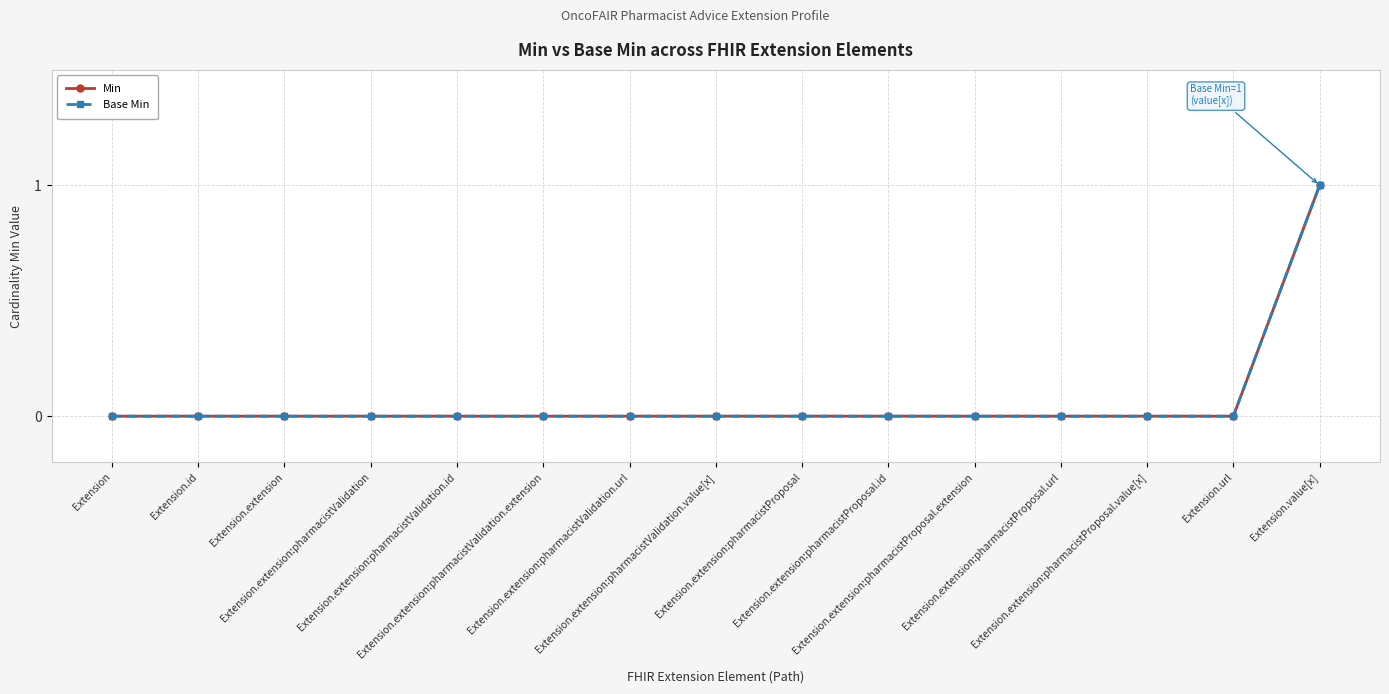

Reading left to right, list all the values displayed in this chart.

Min: Extension=0	Extension.id=0	Extension.extension=0	Extension.extension:pharmacistValidation=0	Extension.extension:pharmacistValidation.id=0	Extension.extension:pharmacistValidation.extension=0	Extension.extension:pharmacistValidation.url=0	Extension.extension:pharmacistValidation.value[x]=0	Extension.extension:pharmacistProposal=0	Extension.extension:pharmacistProposal.id=0	Extension.extension:pharmacistProposal.extension=0	Extension.extension:pharmacistProposal.url=0	Extension.extension:pharmacistProposal.value[x]=0	Extension.url=0	Extension.value[x]=1
Base Min: Extension=0	Extension.id=0	Extension.extension=0	Extension.extension:pharmacistValidation=0	Extension.extension:pharmacistValidation.id=0	Extension.extension:pharmacistValidation.extension=0	Extension.extension:pharmacistValidation.url=0	Extension.extension:pharmacistValidation.value[x]=0	Extension.extension:pharmacistProposal=0	Extension.extension:pharmacistProposal.id=0	Extension.extension:pharmacistProposal.extension=0	Extension.extension:pharmacistProposal.url=0	Extension.extension:pharmacistProposal.value[x]=0	Extension.url=0	Extension.value[x]=1